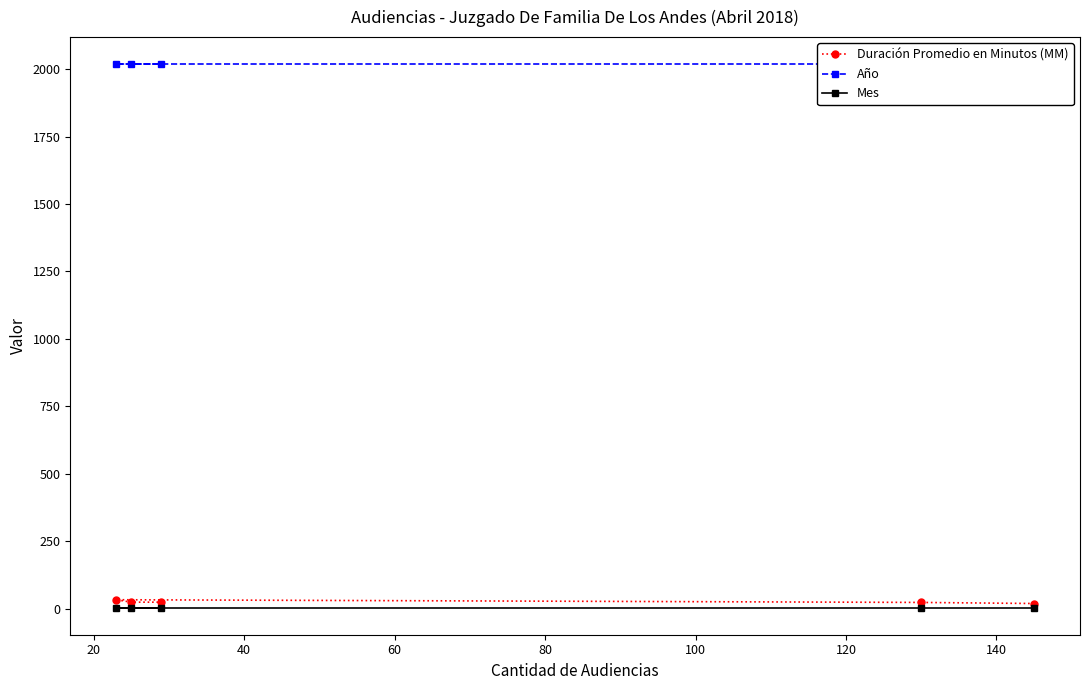

True or false: Duración Promedio en Minutos (MM) has a value of 33 at 40.

True